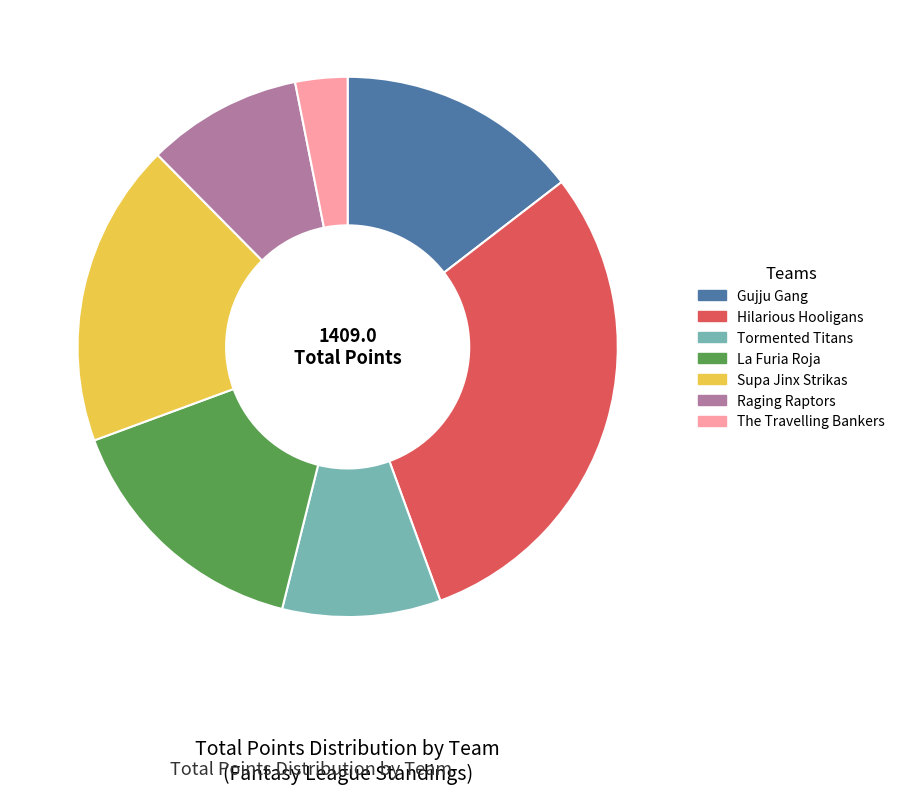

The Supa Jinx Strikas slice represents 25% of the pie. True or false?

False